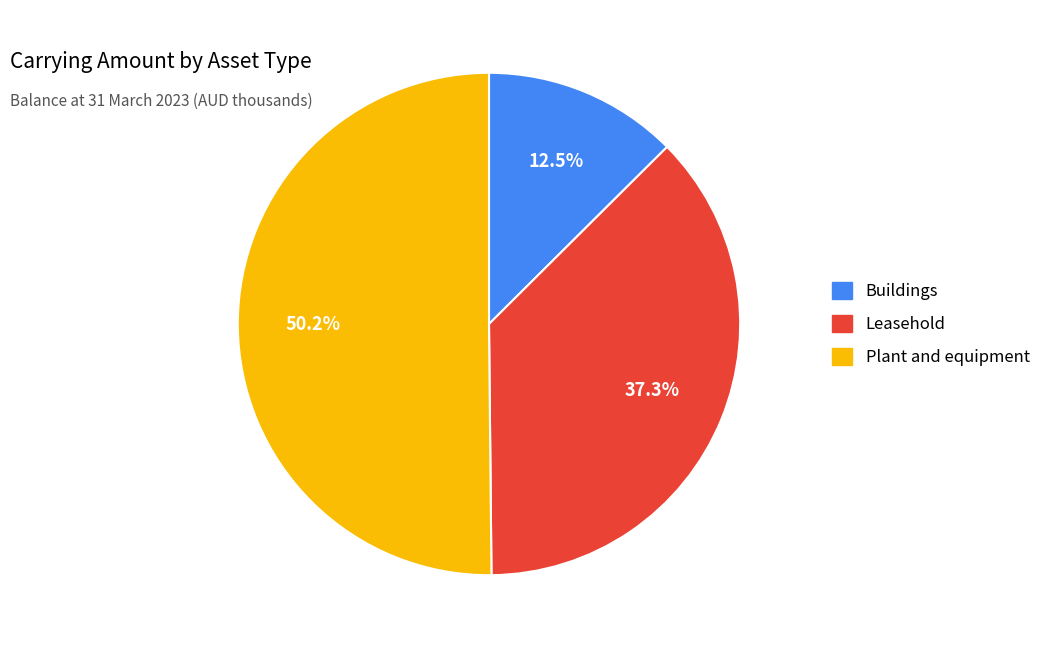

To the nearest percent, what is the difference between the largest and smallest slice percentages?

38%